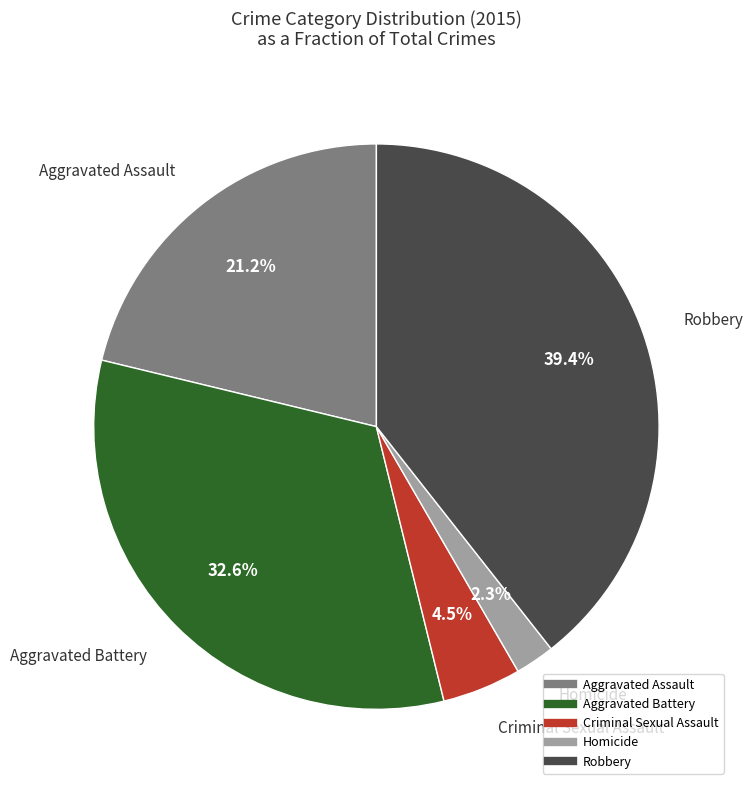

How many slices are in this pie chart?

5